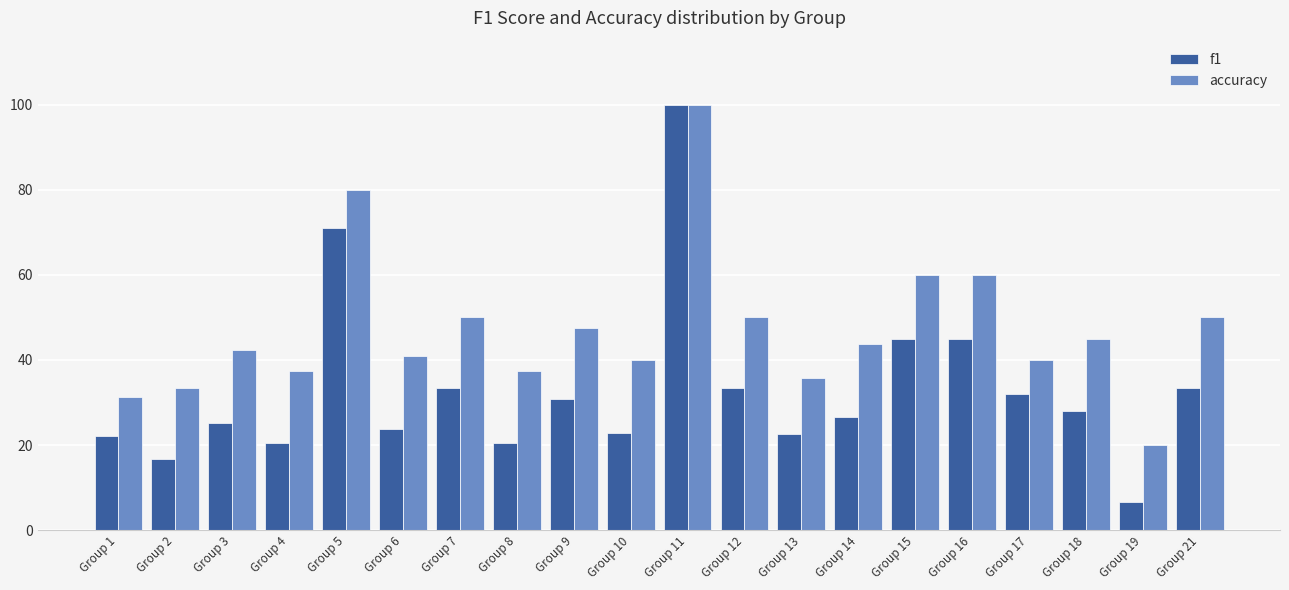

At how many categories does at least one series exceed 0?

20